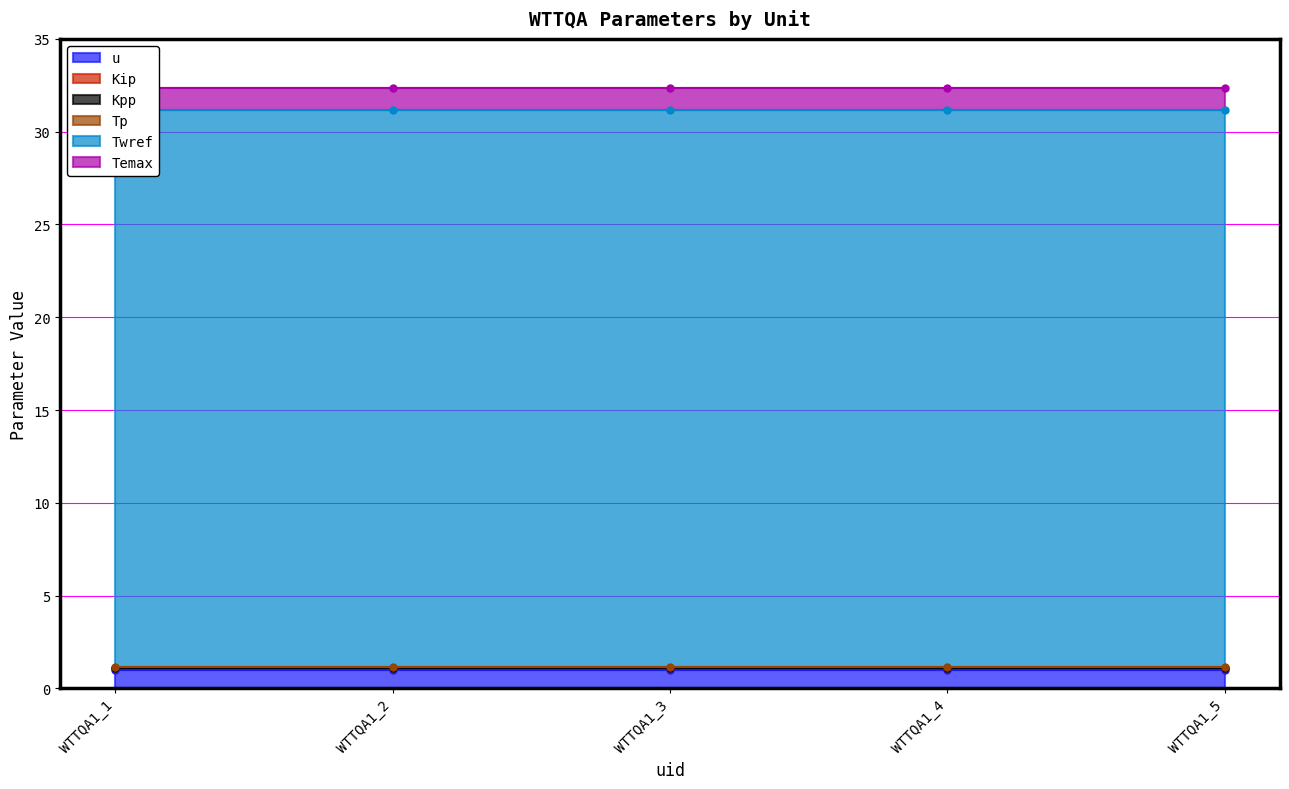

At which category is the sum across all series the highest?

WTTQA1_1